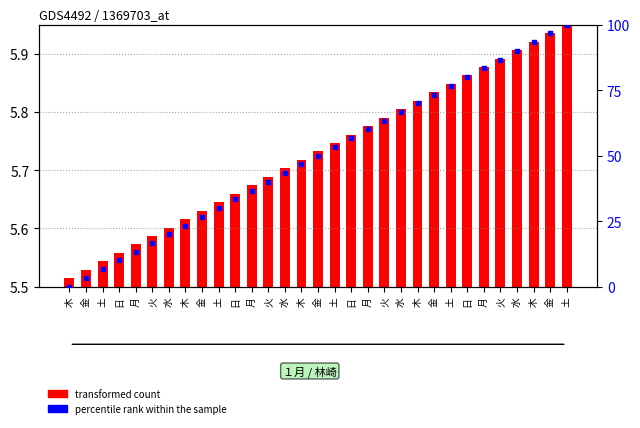

Which series has the largest Y range (max minus min)?

percentile rank within the sample